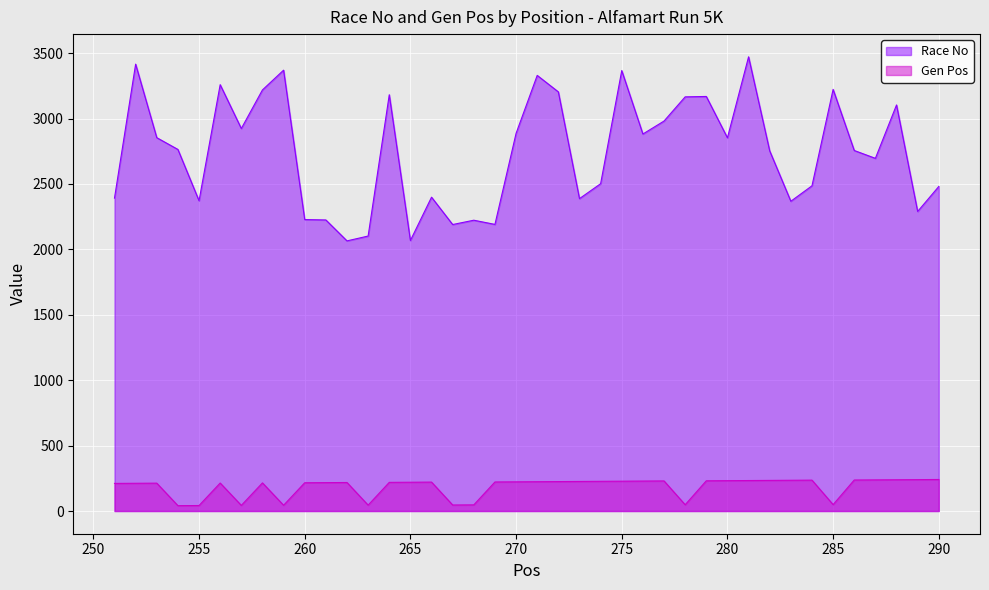

Which series has the largest range (max minus min)?

Race No